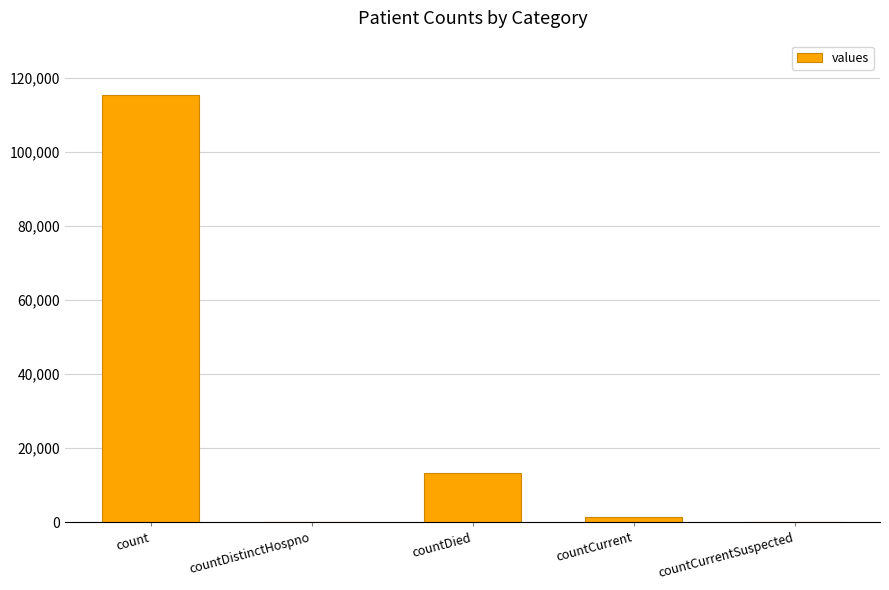

True or false: the data shows 8910 at countDied.

False